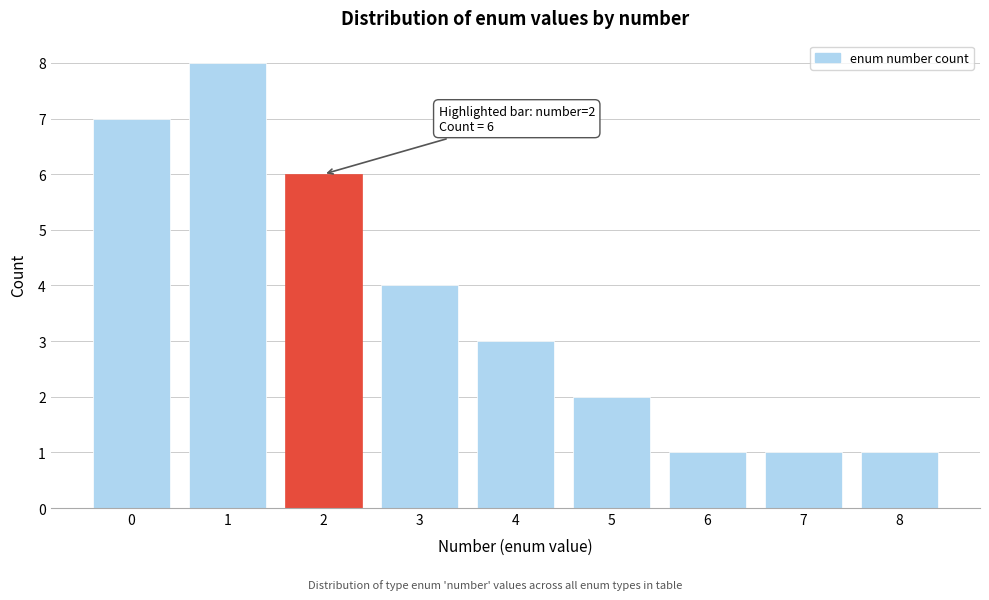

Reading left to right, what are all the values shown in this chart?

0=7	1=8	2=6	3=4	4=3	5=2	6=1	7=1	8=1